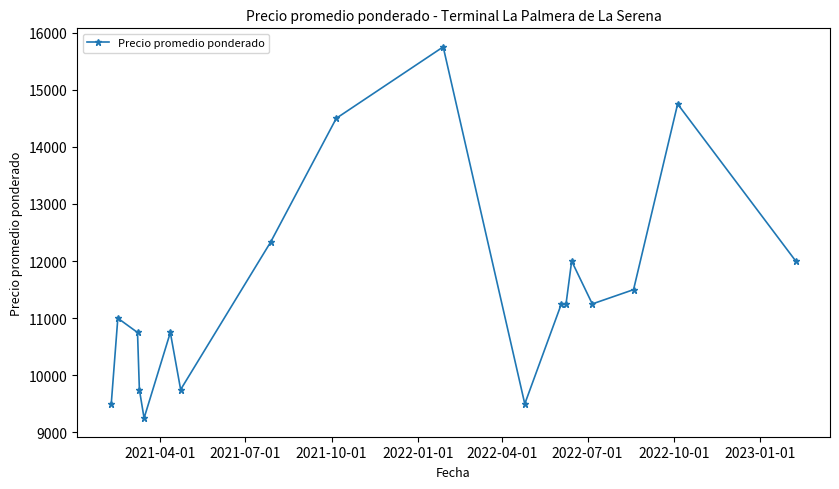

What is the greatest value displayed?

15750.0